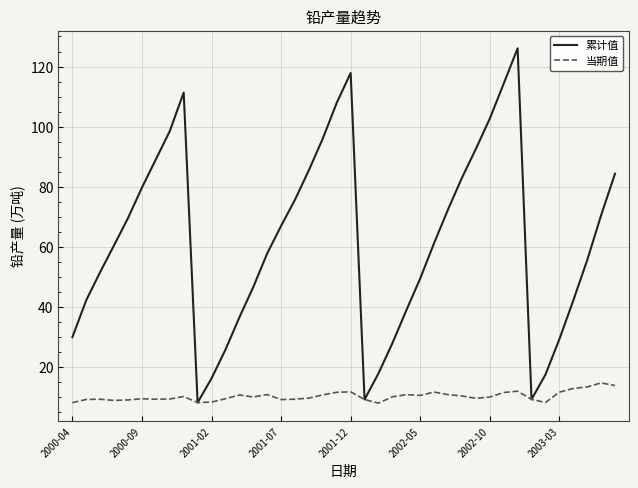

List the series in order of their peak value, highest first.

累计值, 当期值